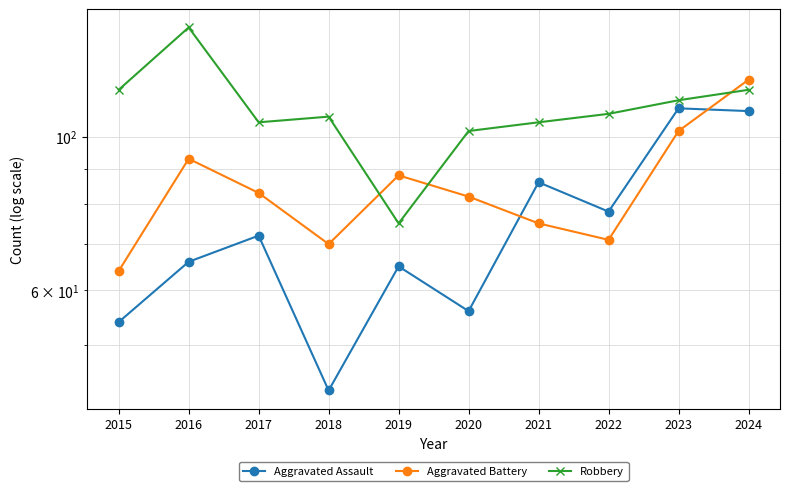

Is the value of Aggravated Battery at 2021 greater than the value of Aggravated Assault at 2021?

No